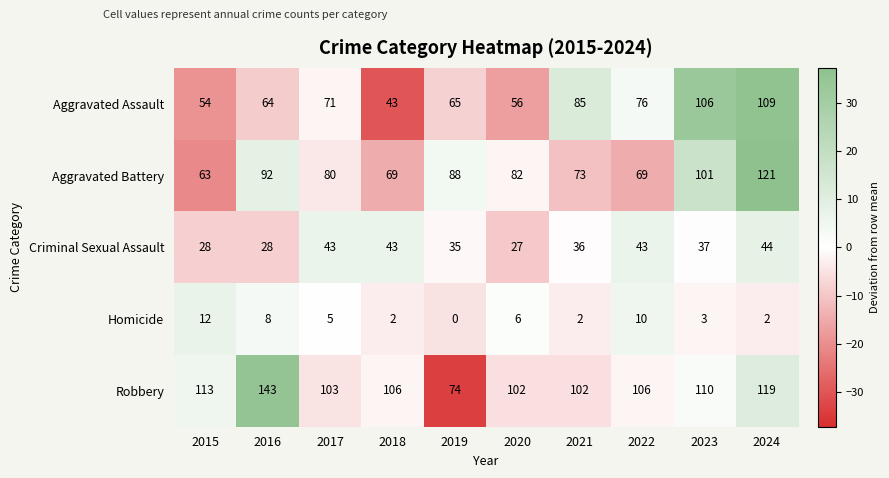

Rank the series by their maximum value, from lowest to highest.

Homicide, Criminal Sexual Assault, Aggravated Assault, Aggravated Battery, Robbery